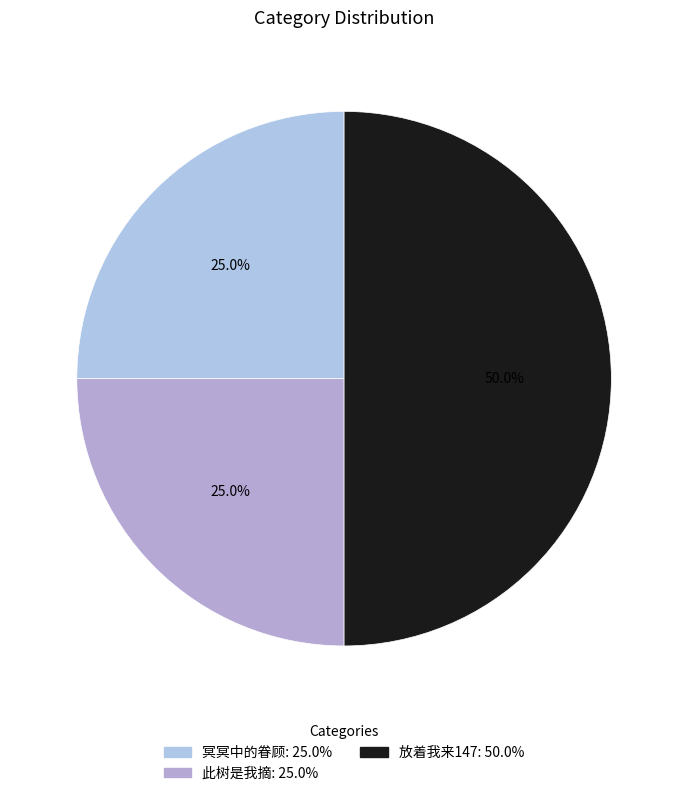

Does 冥冥中的眷顾 represent more than half of the total?

No